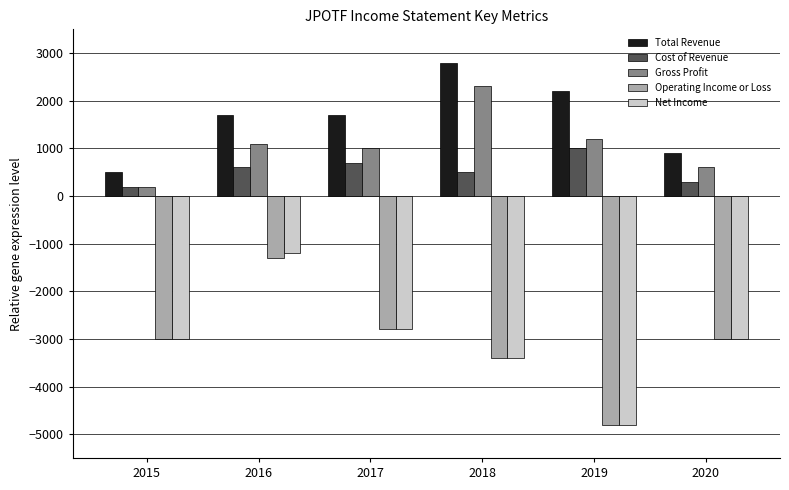

Reading left to right, what are all the values shown in this chart?

Total Revenue: 500	1700	1700	2800	2200	900
Cost of Revenue: 200	600	700	500	1000	300
Gross Profit: 200	1100	1000	2300	1200	600
Operating Income or Loss: -3000	-1300	-2800	-3400	-4800	-3000
Net Income: -3000	-1200	-2800	-3400	-4800	-3000